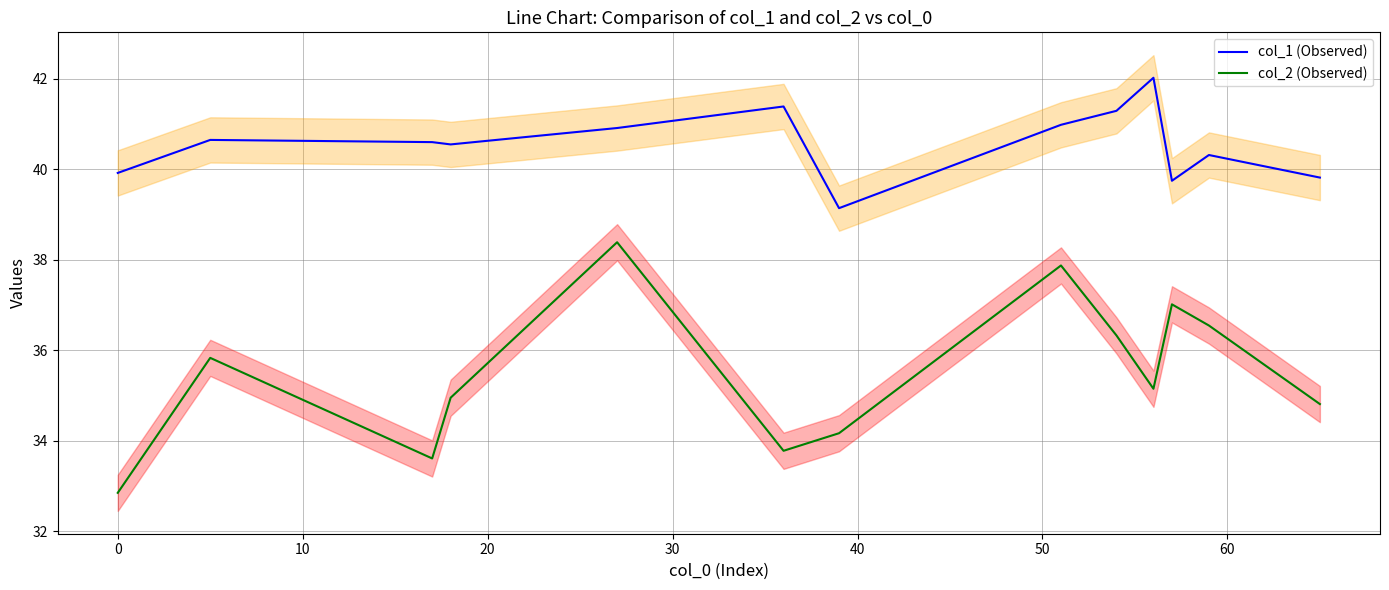

True or false: col_2 (Observed) and col_1 (Observed) cross at least once.

False